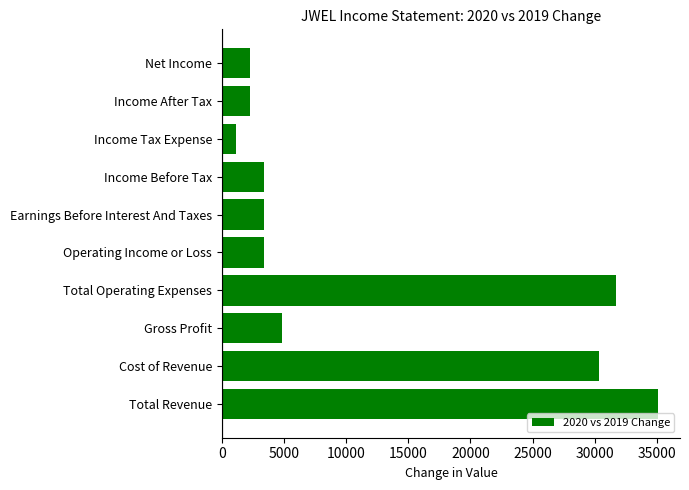

Are the bars horizontal?

Yes